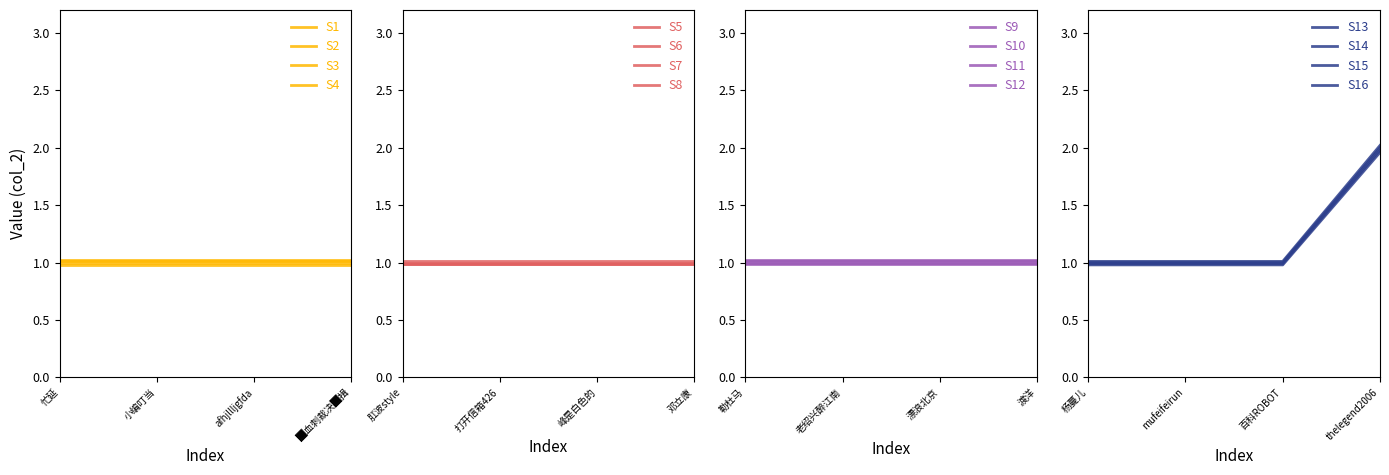

Rank the categories by value from lowest to highest.

忙延, 小编叮当, afhjllljgfda, █血刺裁决█揖, 肛波style, 打开信箱426, 峰是白色的, 邓立康, 勒杜马, 老绍兴醉江南, 漂浪北京, 渡洋, 杨蔓儿, mufeifeirun, 百科ROBOT, thelegend2006